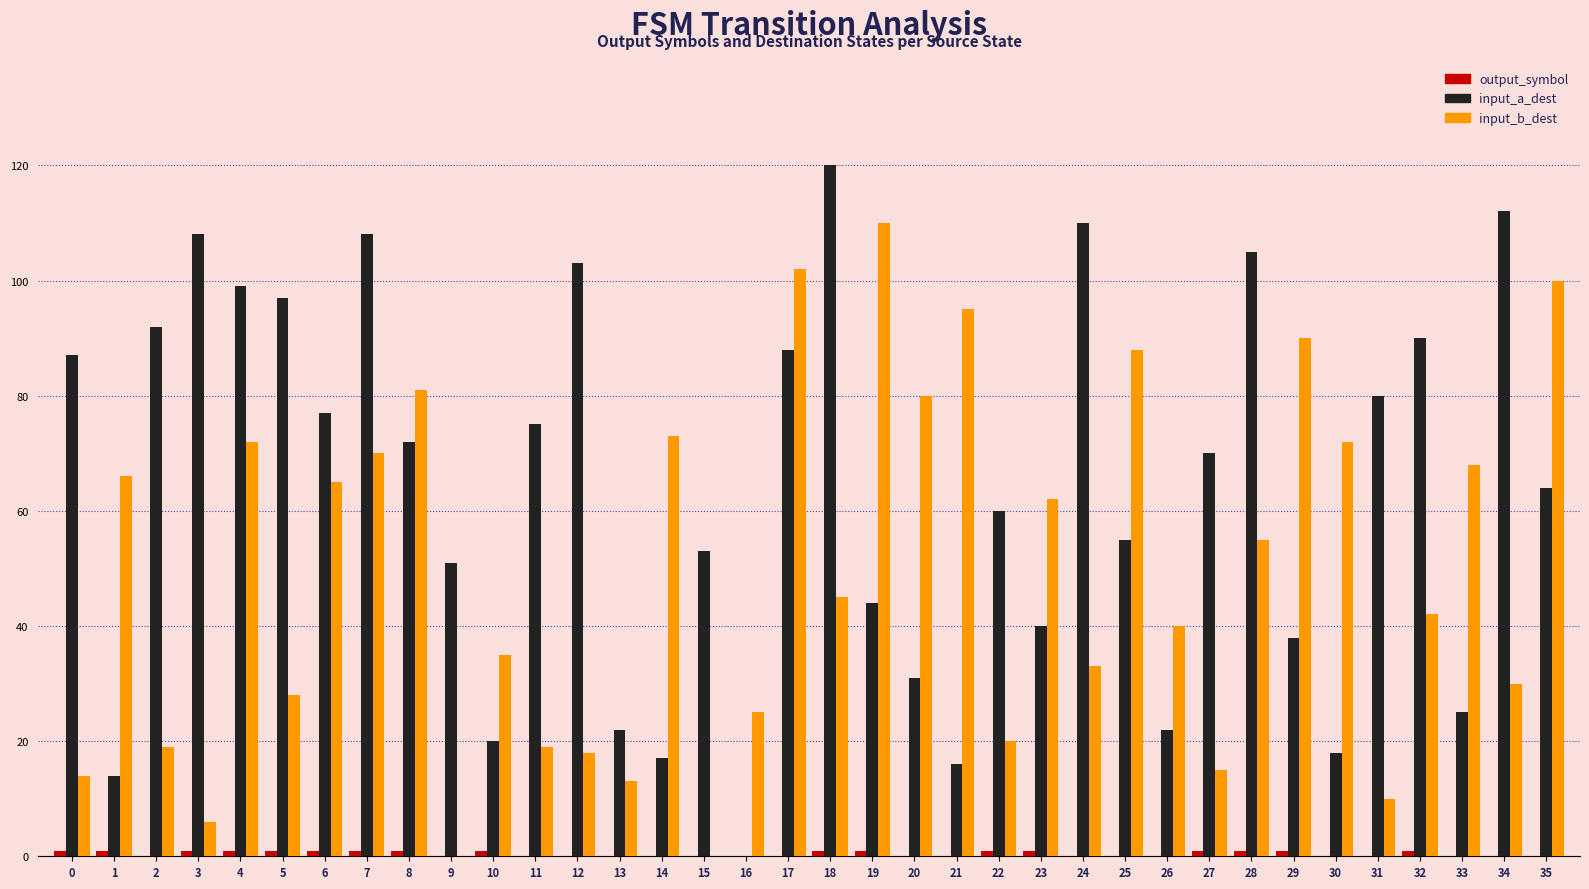

Read the input_a_dest value at 0, to the nearest 50.

100